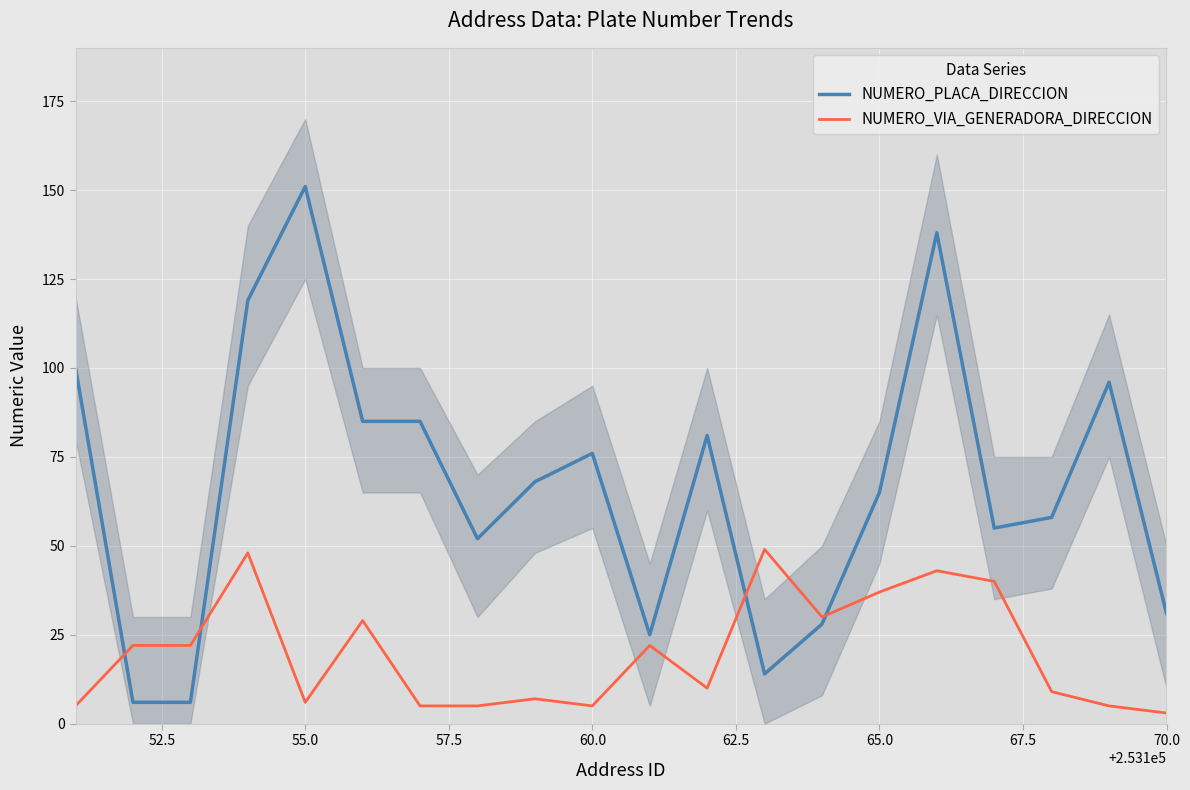

Reading left to right, what are all the values shown in this chart?

NUMERO_PLACA_DIRECCION: 100	6	6	119	151	85	85	52	68	76	25	81	14	28	65	138	55	58	96	31
NUMERO_VIA_GENERADORA_DIRECCION: 5	22	22	48	6	29	5	5	7	5	22	10	49	30	37	43	40	9	5	3